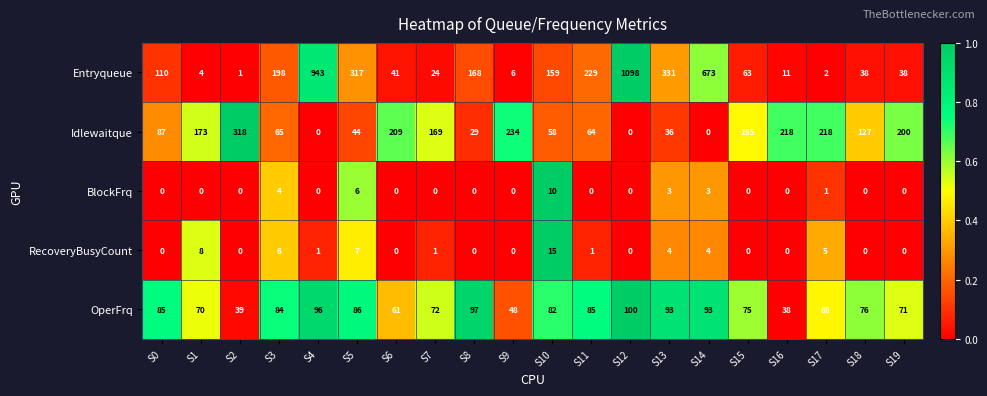

What is the average value of the OperFrq series?

76